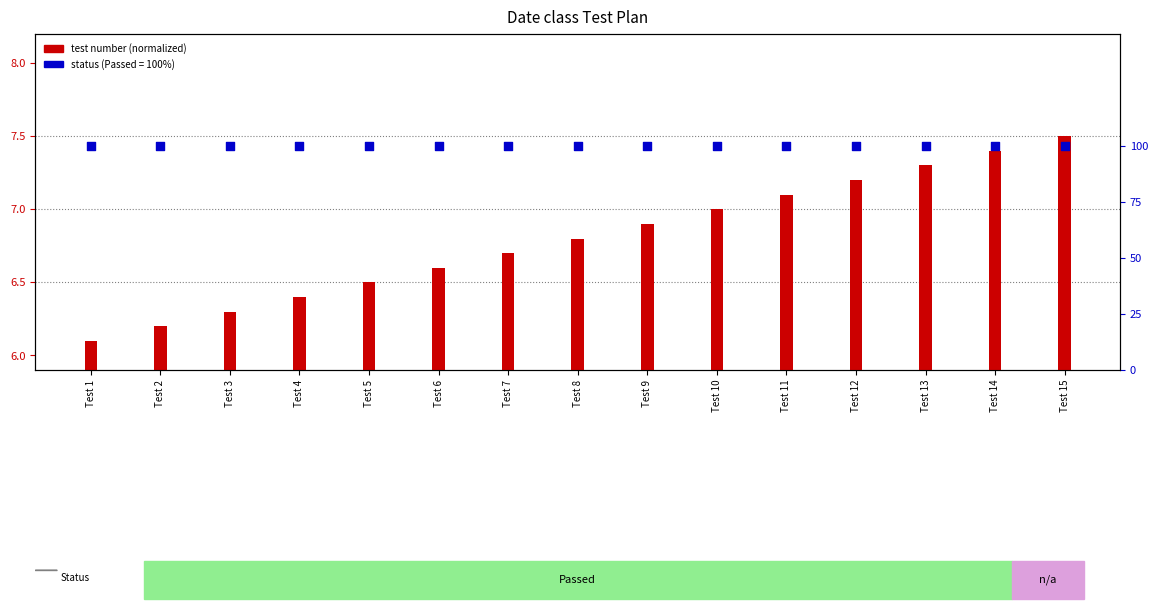

Which has a higher value, Test 3 or Test 7?

Test 7